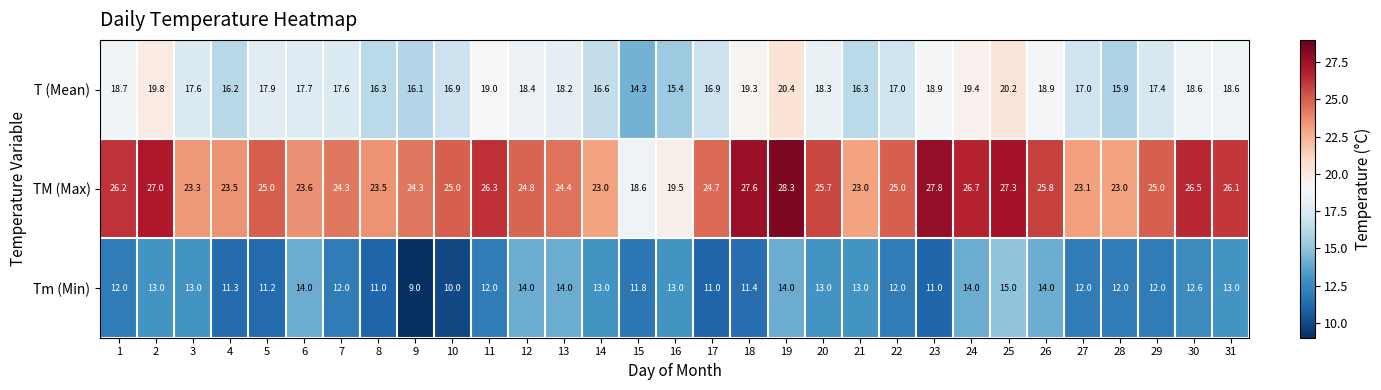

What is the difference between the maximum and minimum values in the Tm (Min) series?

6.0